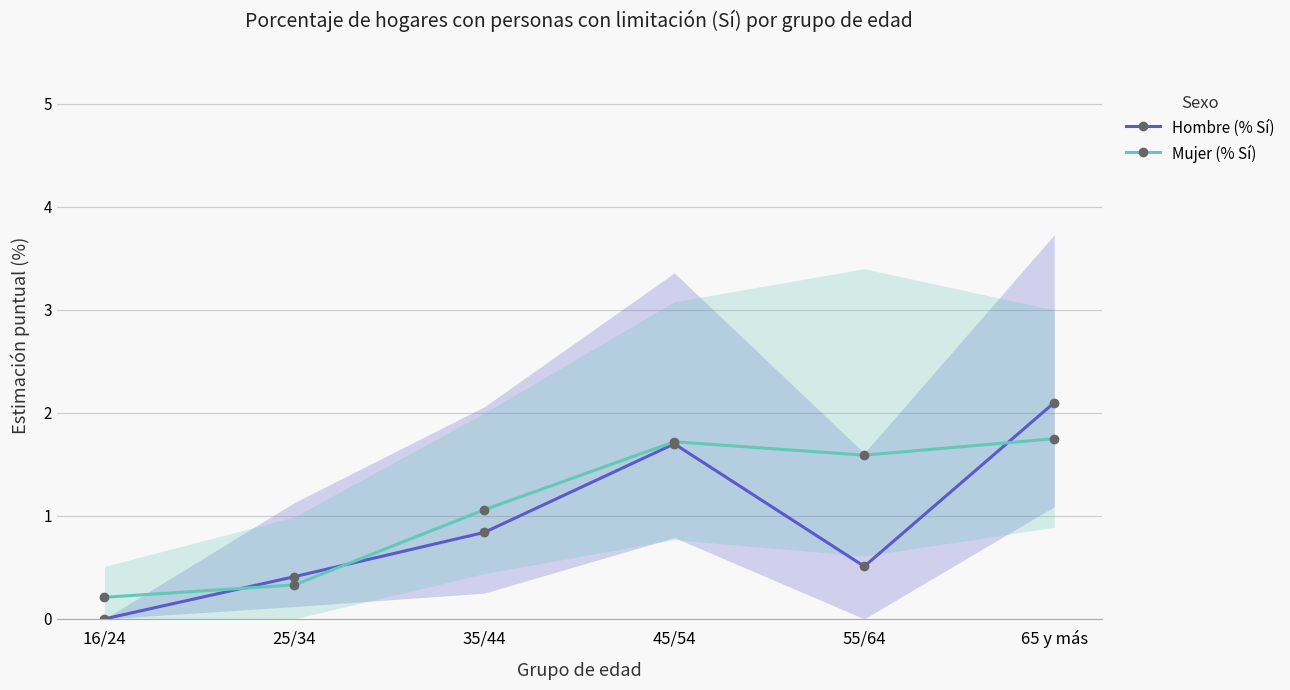

Which series ends up on top after the final intersection of Mujer (% Sí) and Hombre (% Sí)?

Hombre (% Sí)